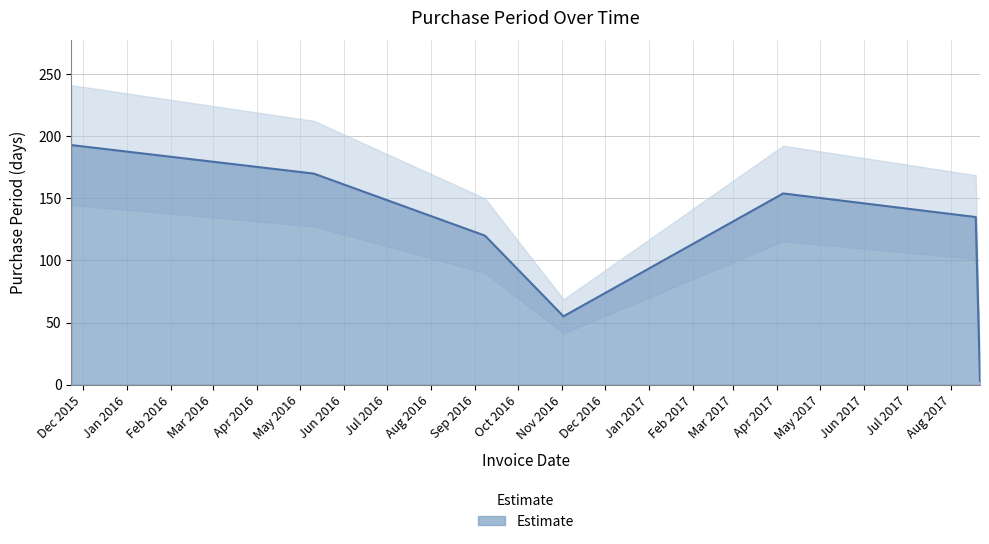

How many points are lower than both their immediate neighbors (excluding endpoints)?

1